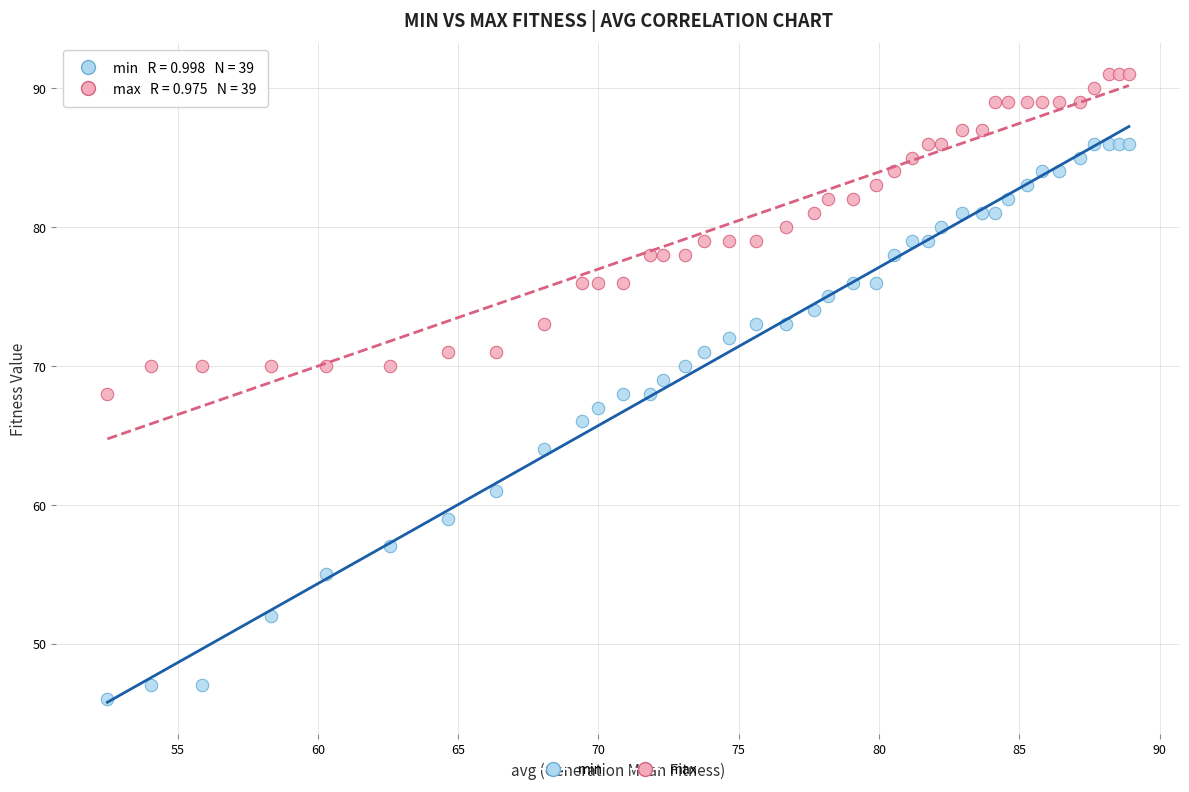

What are all the series names shown in the legend?

min, max